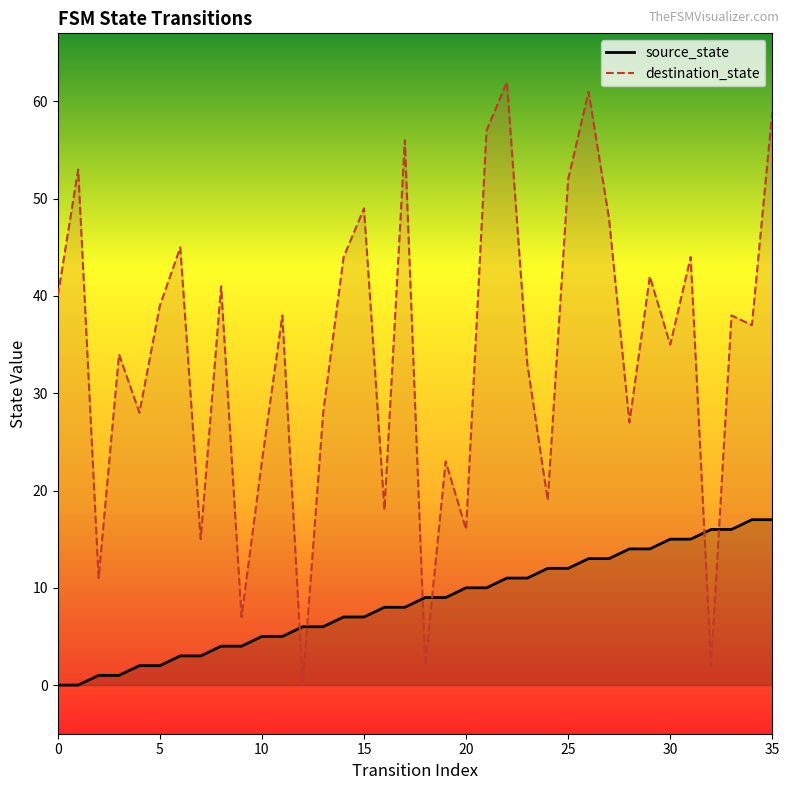

What is the average value of the destination_state series?

34